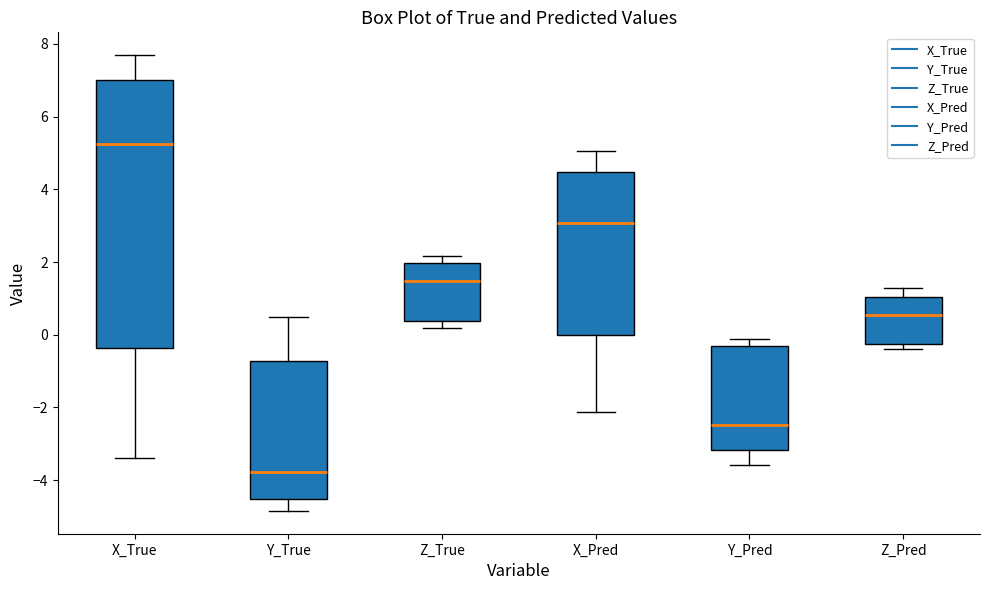

Comparing the boxes themselves (not the whiskers), which one is the tallest?

X_True